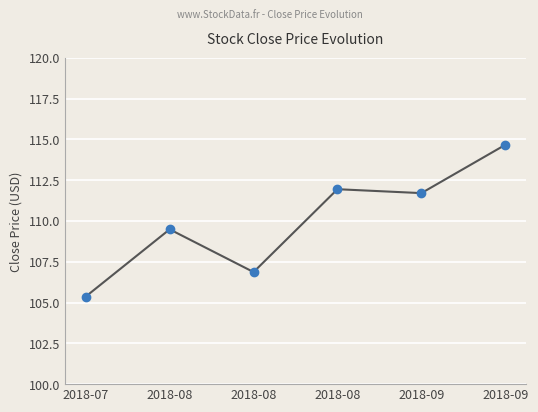

At which category does the chart reach its peak across all series?

2018-09